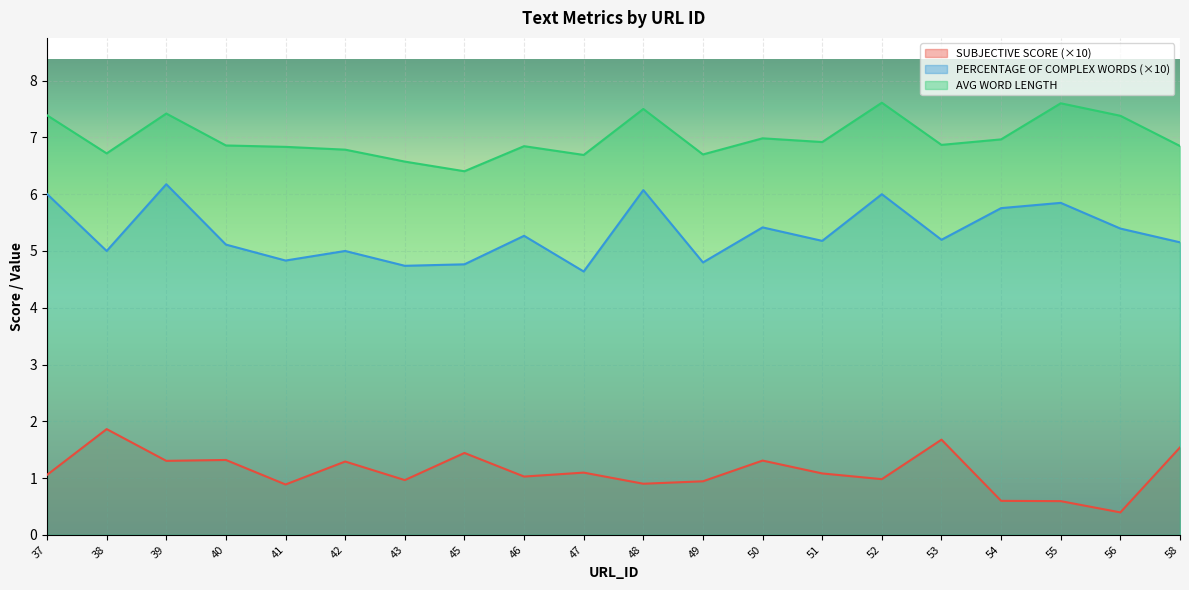

Reading left to right, what are all the values shown in this chart?

SUBJECTIVE SCORE: 1.1	1.9	1.3	1.3	0.9	1.3	1.0	1.4	1.0	1.1	0.9	0.9	1.3	1.1	1.0	1.7	0.6	0.6	0.4	1.5
PERCENTAGE OF COMPLEX WORDS: 6.0	5.0	6.2	5.1	4.8	5.0	4.7	4.8	5.3	4.6	6.1	4.8	5.4	5.2	6.0	5.2	5.8	5.8	5.4	5.2
AVG WORD LENGTH: 7.4	6.7	7.4	6.9	6.8	6.8	6.6	6.4	6.8	6.7	7.5	6.7	7.0	6.9	7.6	6.9	7.0	7.6	7.4	6.8